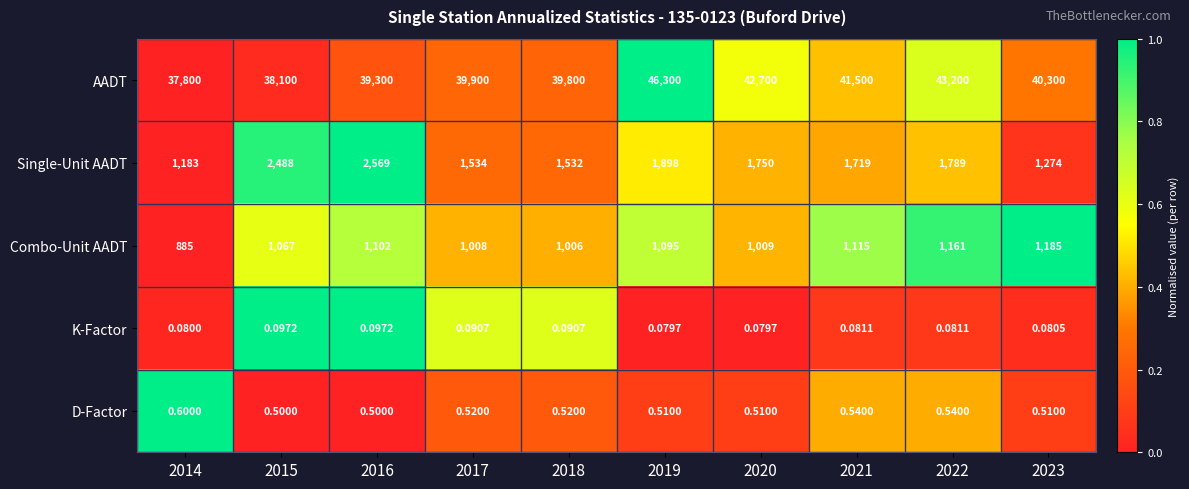

Is the value of AADT at 2015 greater than the value of Combo-Unit AADT at 2020?

Yes